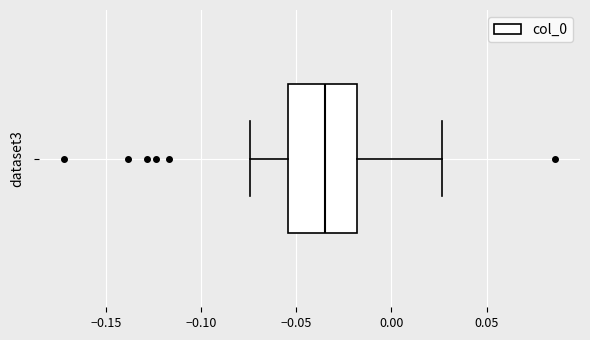

Where does the left whisker of the box end on the x-axis? The values are not printed on the chart, so give them approximately, as read against the axis.

-0.075